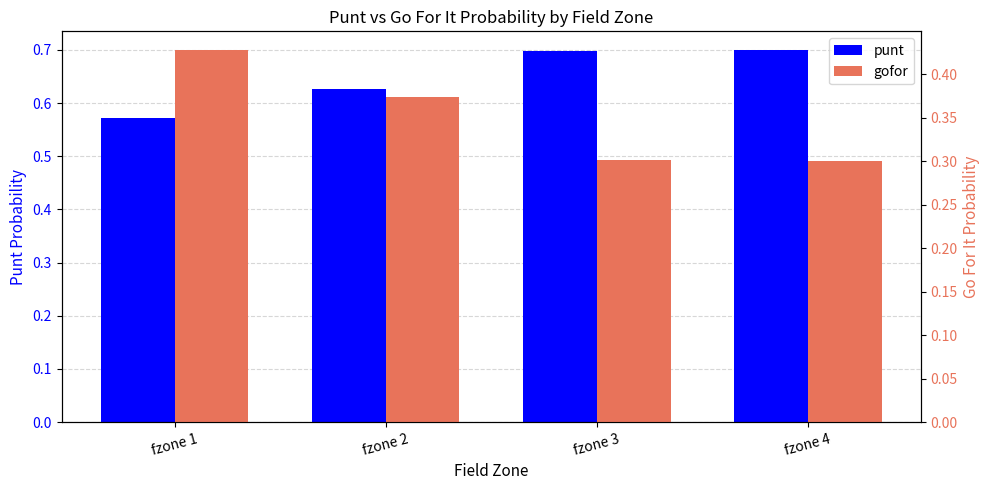

At which category is the sum across all series the highest?

fzone 1